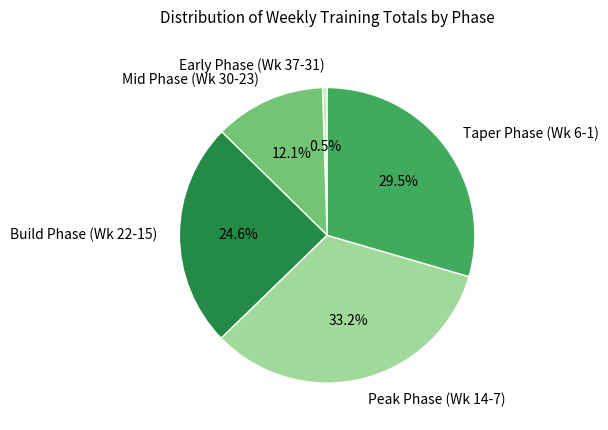

To the nearest percent, what is the average slice percentage?

20%